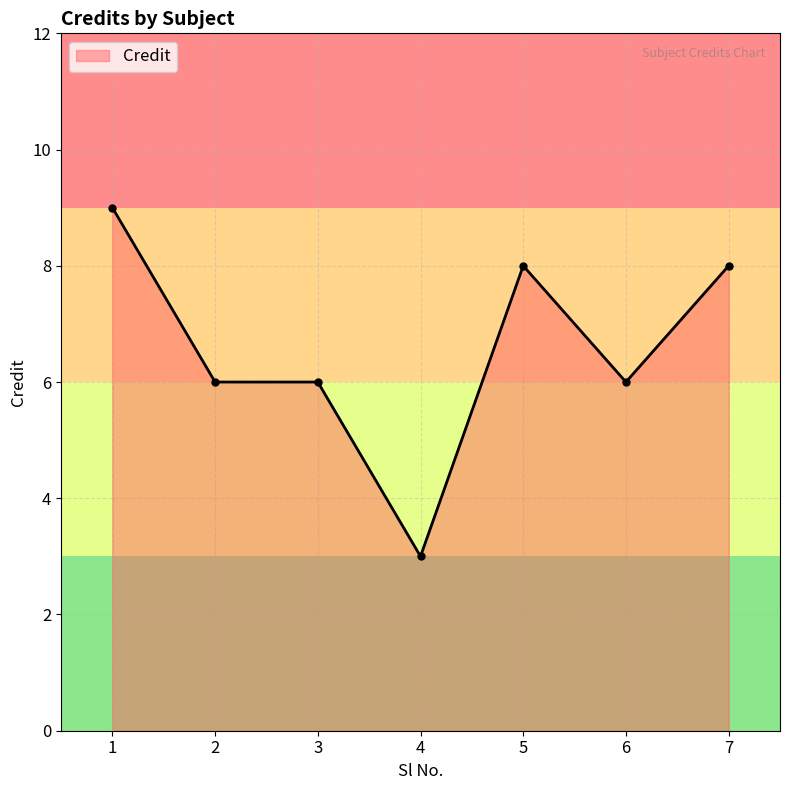

What is the maximum value shown in the chart?

9